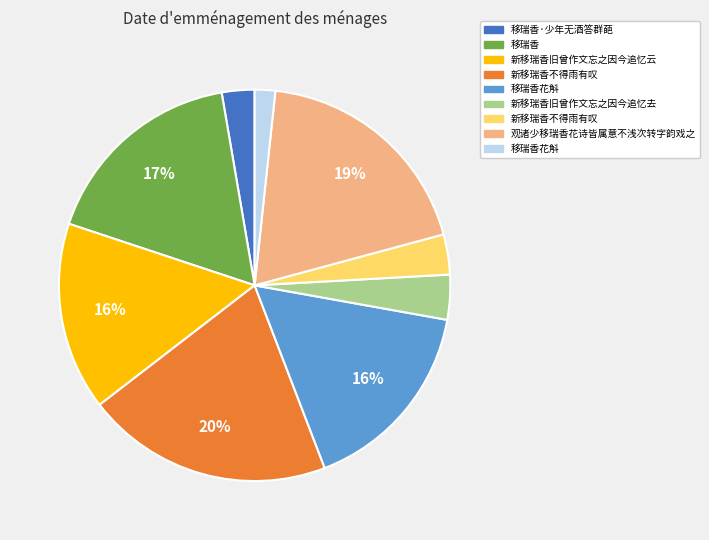

To the nearest percent, what is the average slice percentage?

11%